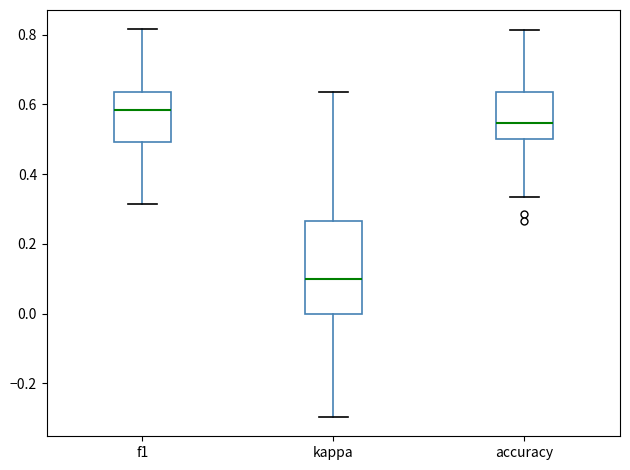

Reading left to right, read every box against the y-axis: the position of its median line, the range the box covers, and the ends of its whiskers. The values are not printed on the chart, so give them approximately, as read against the axis.

f1: median 0.58, box 0.50 to 0.64, whiskers 0.32 to 0.82
kappa: median 0.10, box 0.00 to 0.26, whiskers -0.30 to 0.64
accuracy: median 0.54, box 0.50 to 0.64, whiskers 0.34 to 0.82